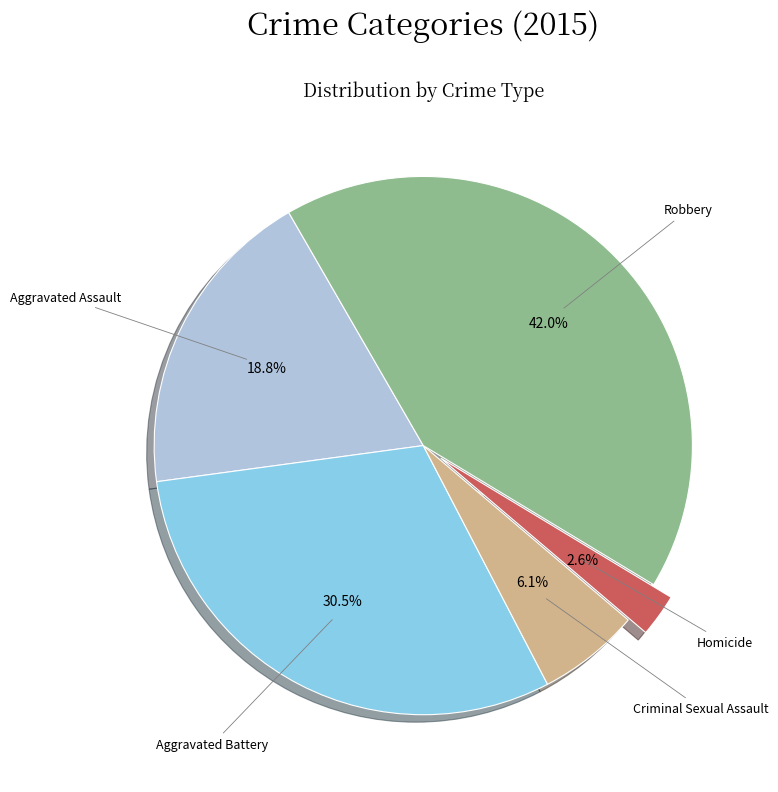

What percentage is the Criminal Sexual Assault slice, to the nearest percent?

6%